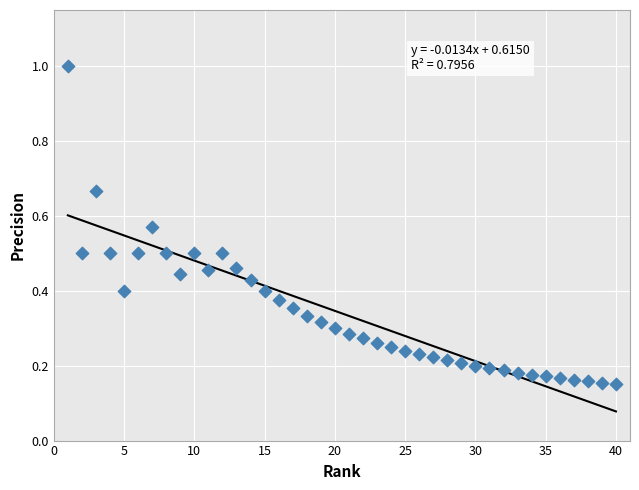

What is the range of X values (max minus min)?

39.0